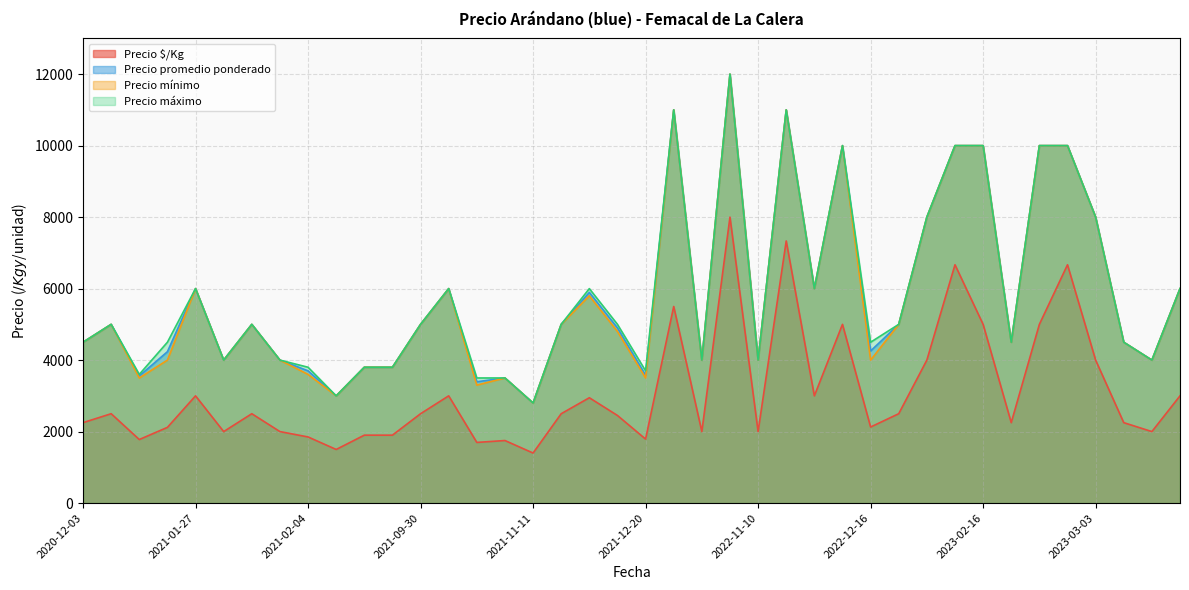

What is the sum of all Precio mínimo values?

231900